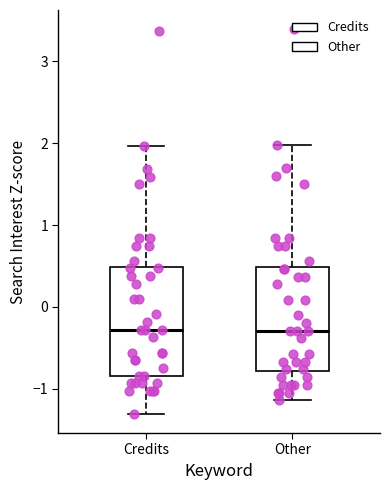

Reading left to right, read every box against the y-axis: the position of its median line, the range the box covers, and the ends of its whiskers. The values are not printed on the chart, so give them approximately, as read against the axis.

Credits: median -0.3, box -0.8 to 0.5, whiskers -1.3 to 2.0
Other: median -0.3, box -0.8 to 0.5, whiskers -1.1 to 2.0